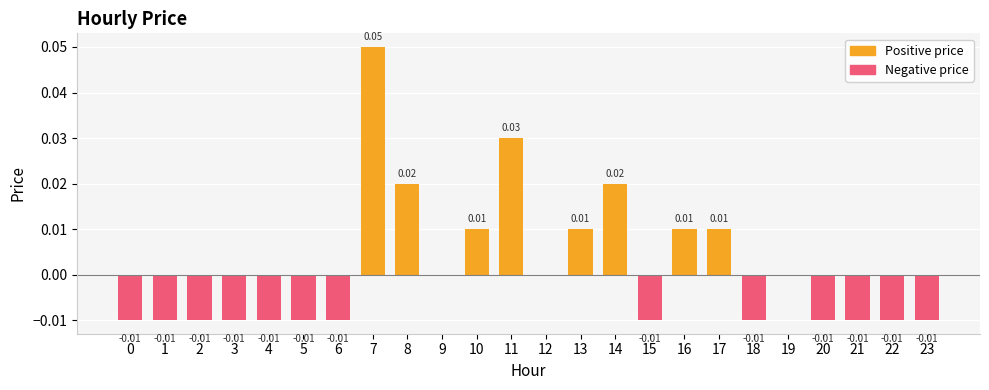

Count the number of categories in the chart.

24